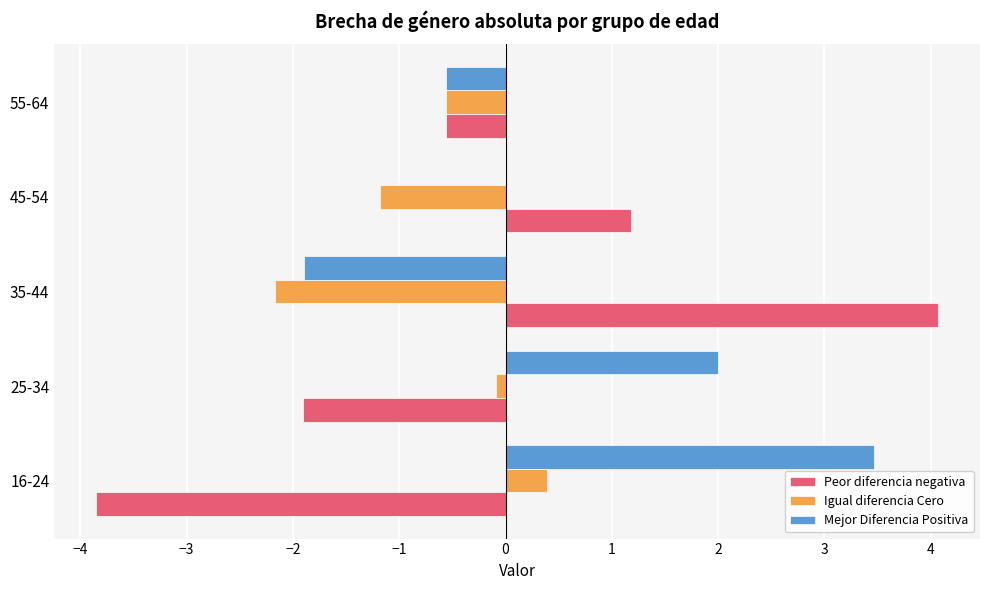

How many data points in Igual diferencia Cero are above 0?

1